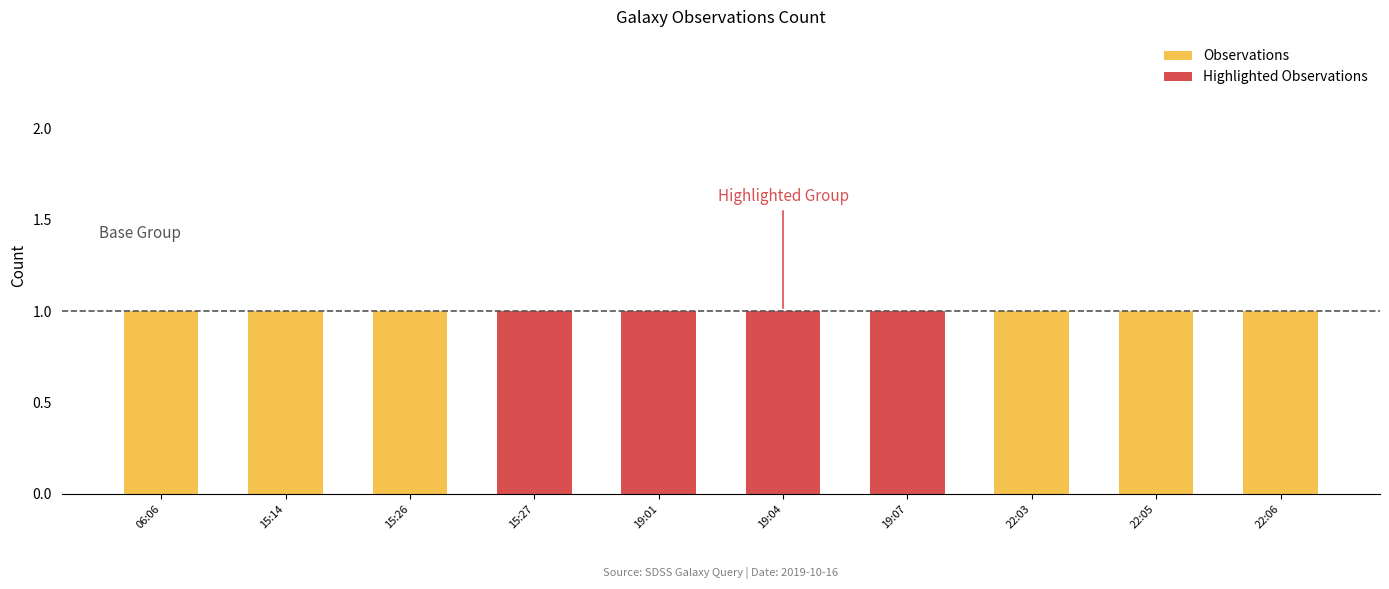

Reading left to right, what are all the values shown in this chart?

Observations: 06:06=1	15:14=1	15:26=1	15:27=0	19:01=0	19:04=0	19:07=0	22:03=1	22:05=1	22:06=1
Highlighted Observations: 06:06=0	15:14=0	15:26=0	15:27=1	19:01=1	19:04=1	19:07=1	22:03=0	22:05=0	22:06=0